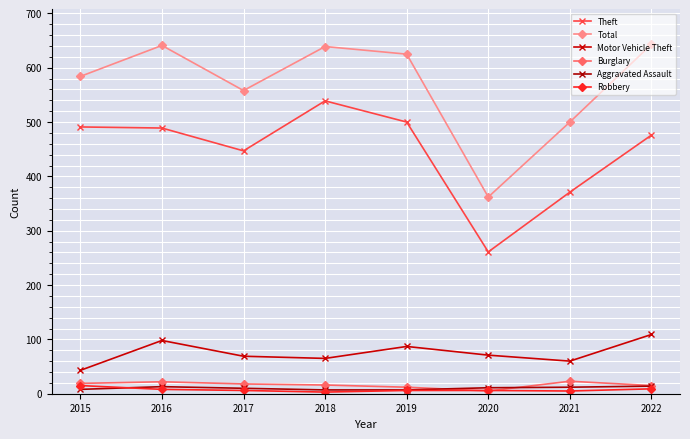

Between 2015 and 2022, which series saw the biggest shift?

Motor Vehicle Theft